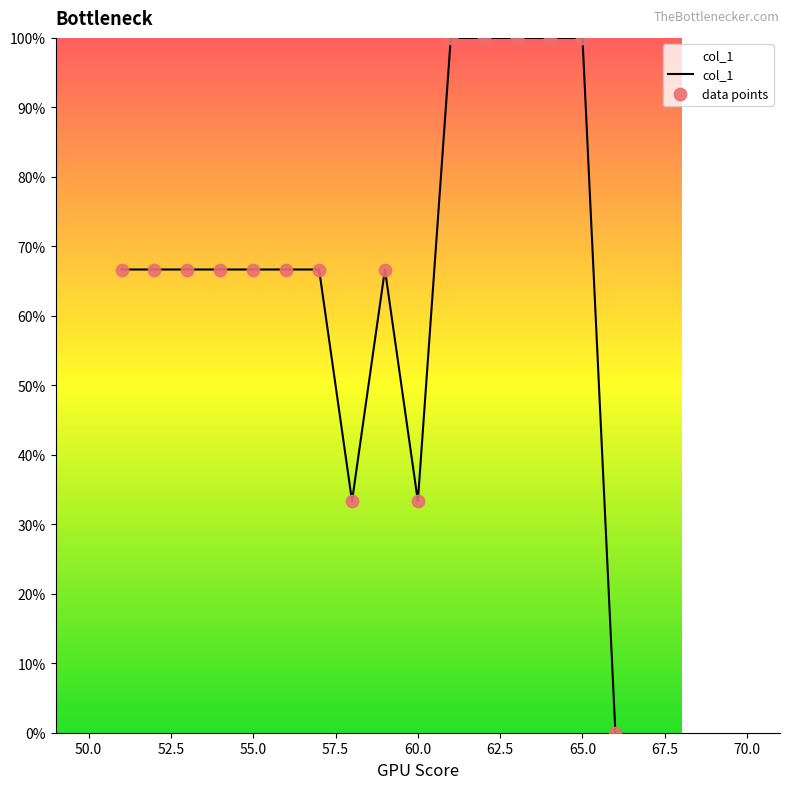

What is the maximum value shown in the chart?

100.0